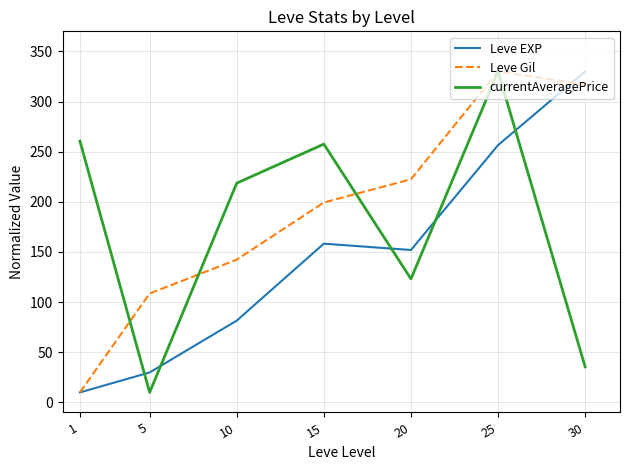

Rank the categories by Leve Gil value from lowest to highest.

1, 5, 10, 15, 20, 30, 25